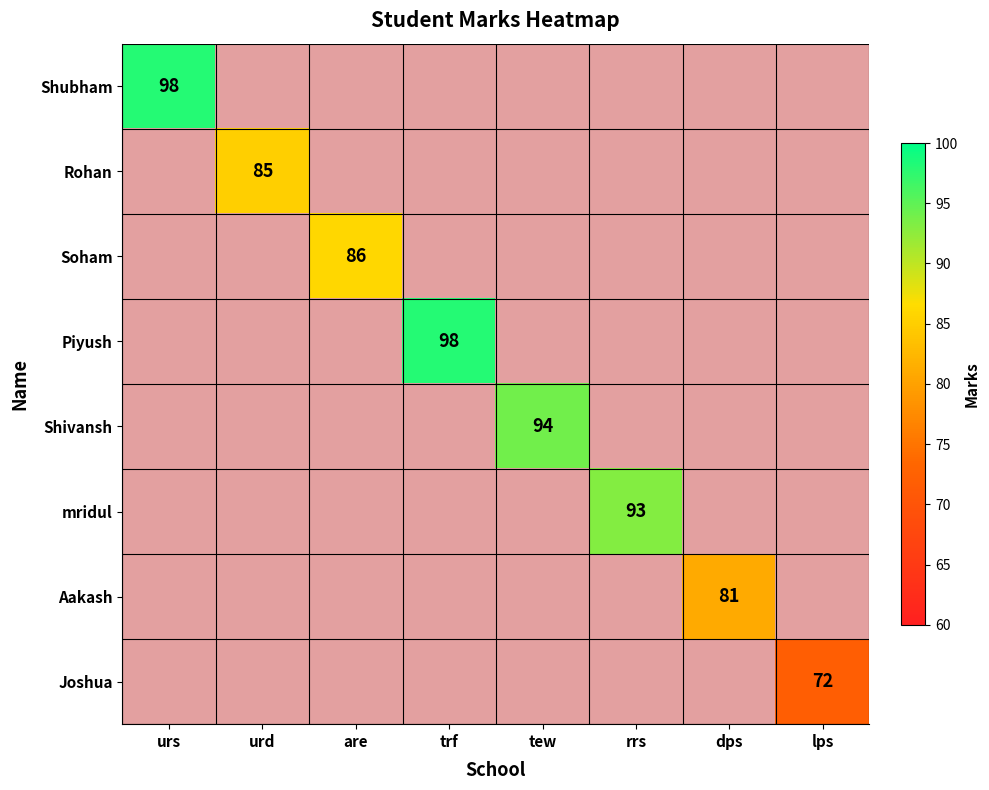

Is it true that Piyush equals 162 at trf?

False